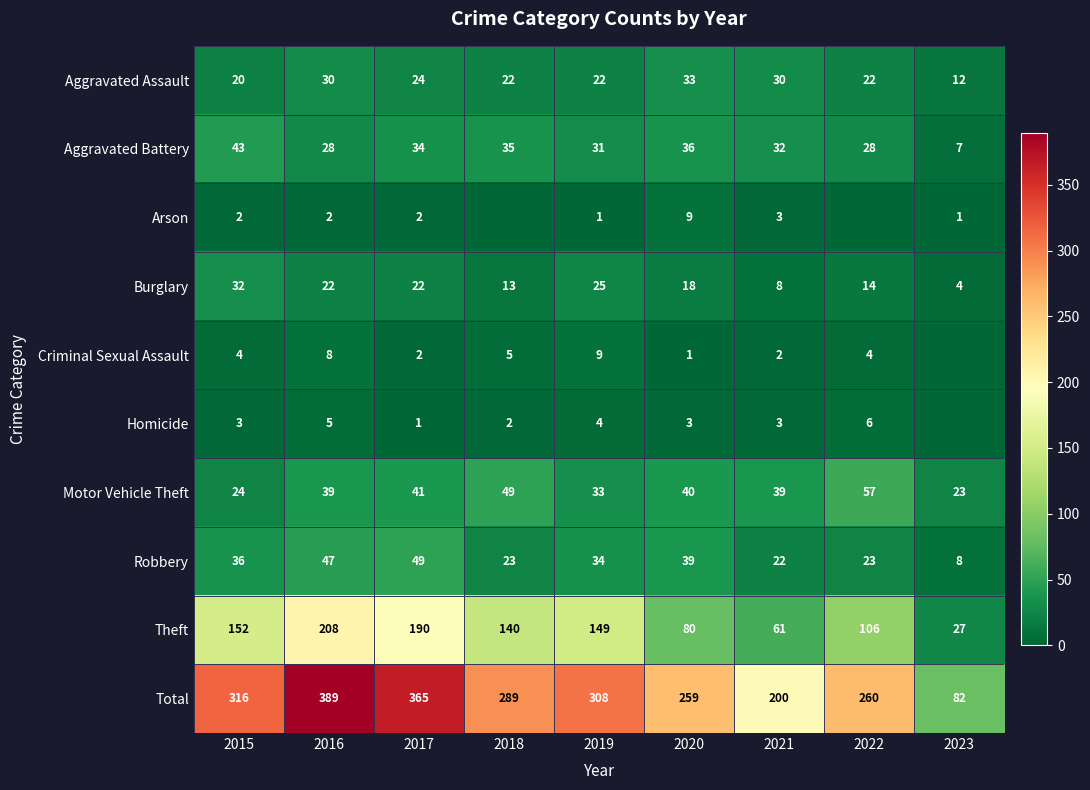

What is the average value of the Theft series?

124